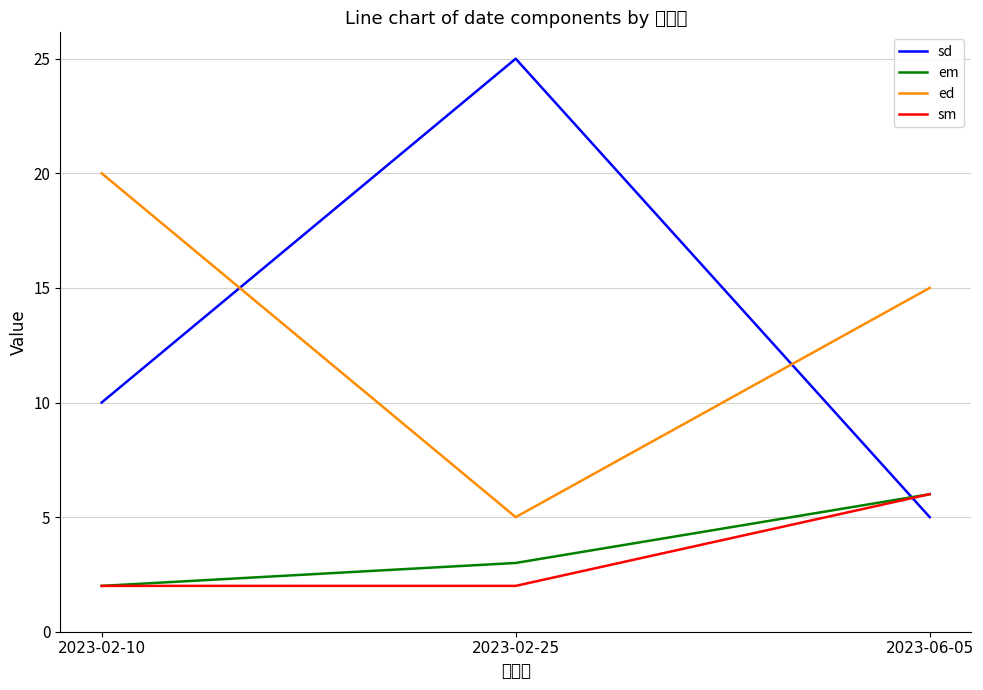

At which label is ed closest to 12?

2023-06-05